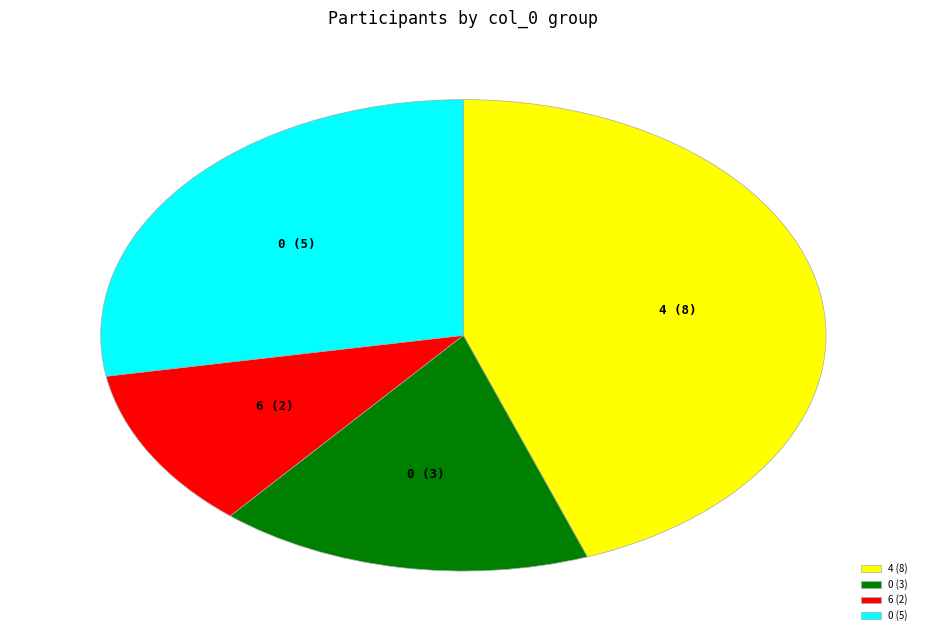

How many segments does this pie chart have?

4